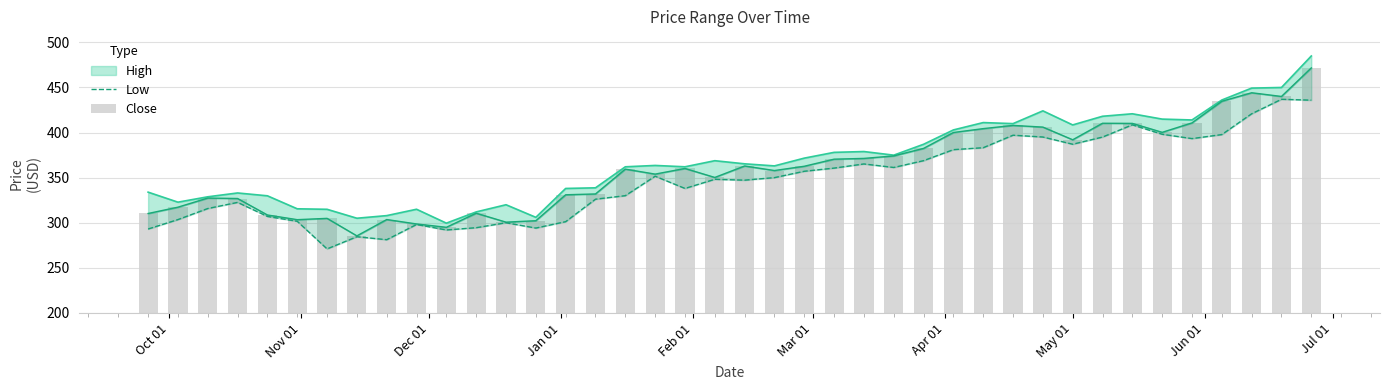

Is it true that Close equals 581.9 at 33?

False